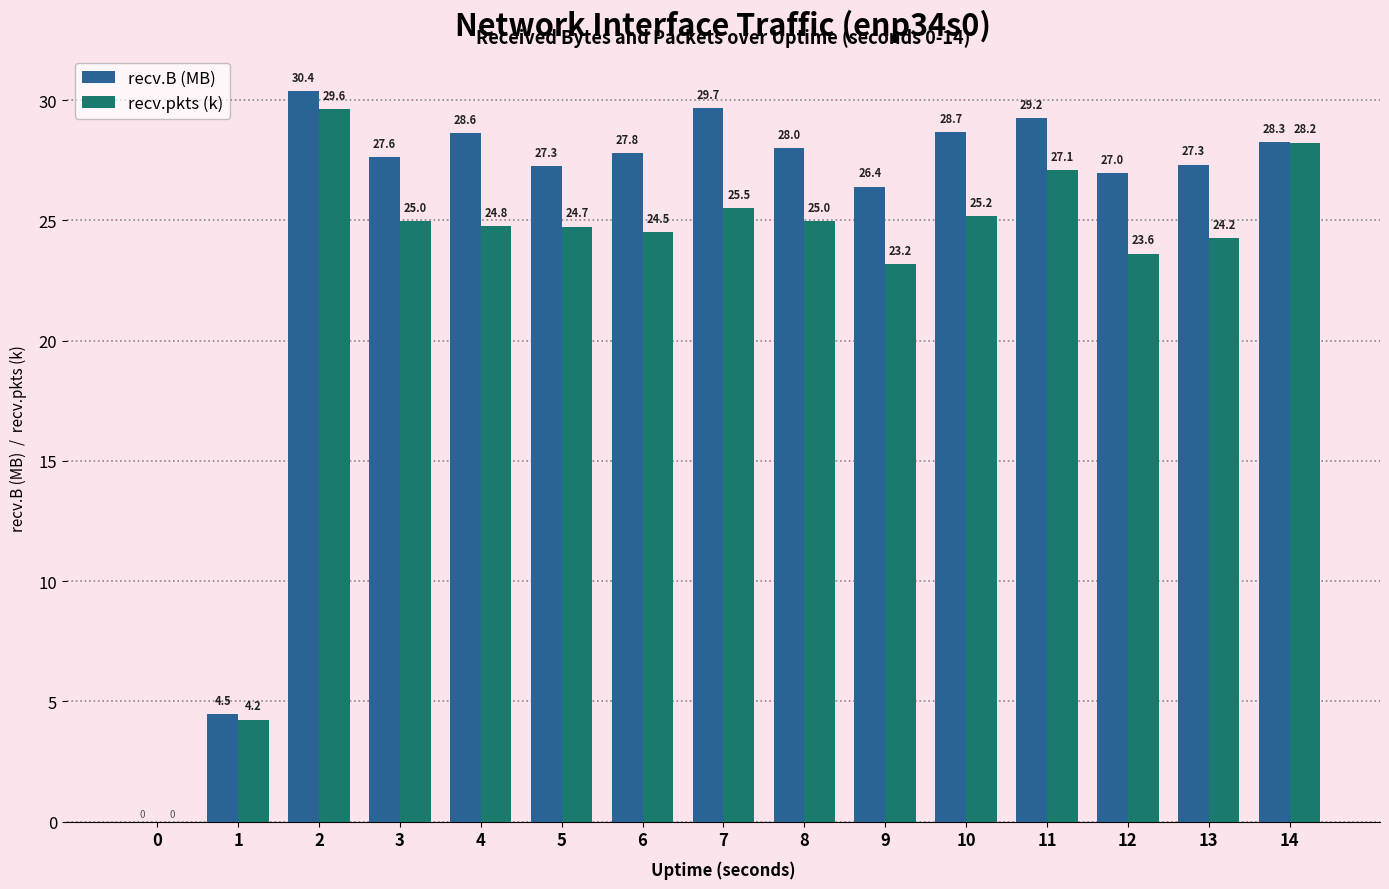

Reading right to left, extract all data points from this chart.

recv.B (MB): 28.3	27.3	27.0	29.2	28.7	26.4	28.0	29.7	27.8	27.3	28.6	27.6	30.4	4.5	0.0
recv.pkts (k): 28.2	24.2	23.6	27.1	25.2	23.2	25.0	25.5	24.5	24.7	24.8	25.0	29.6	4.2	0.0